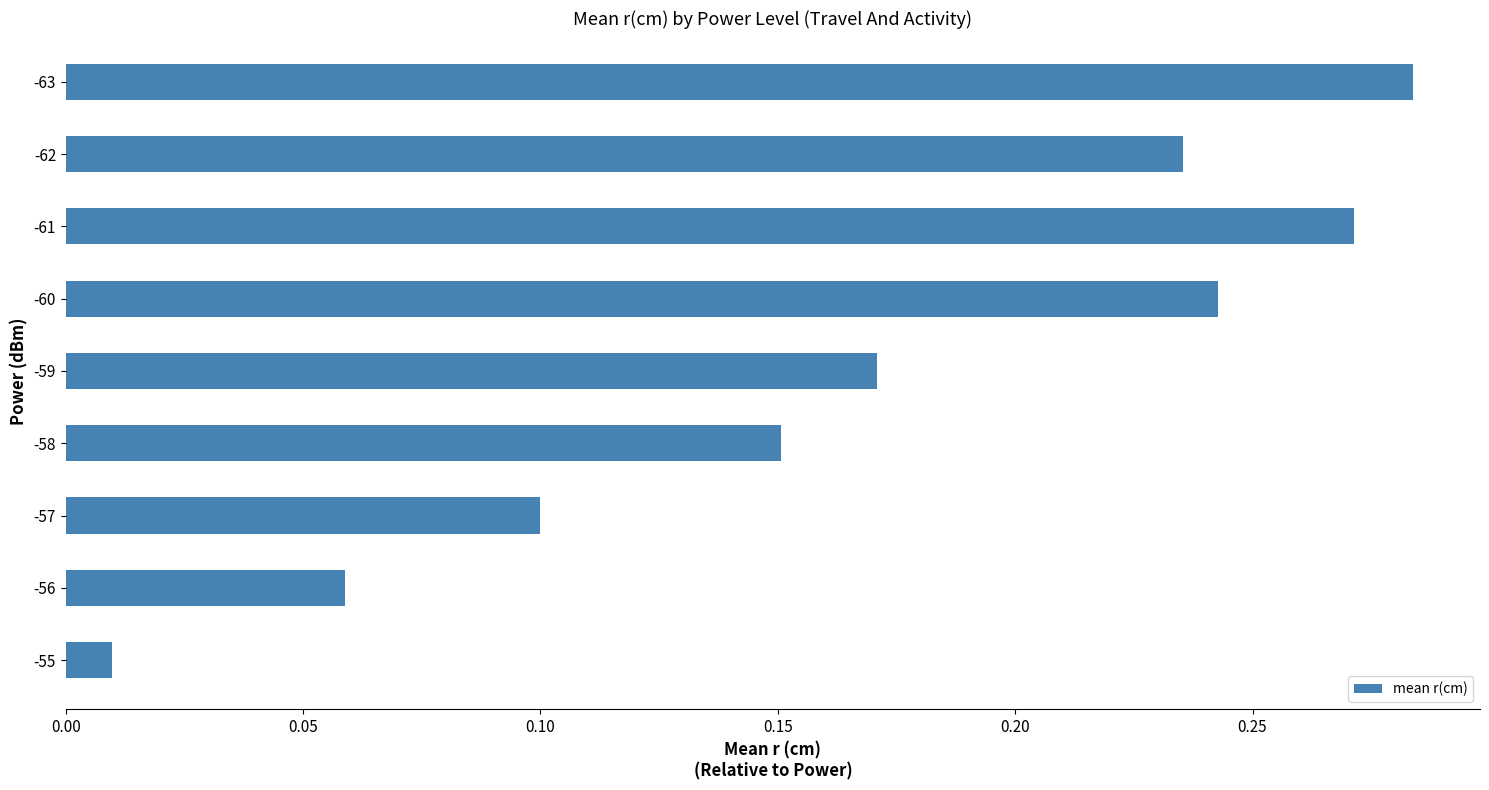

What is the sum of the values at -60 and -61?

0.5